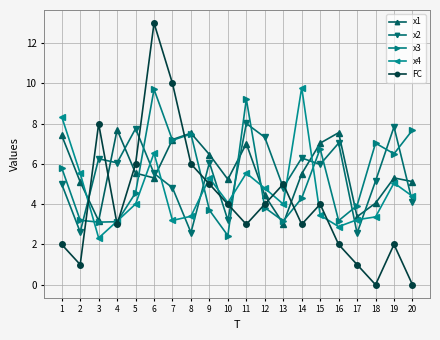

What are all the series names shown in the legend?

x1, x2, x3, x4, FC